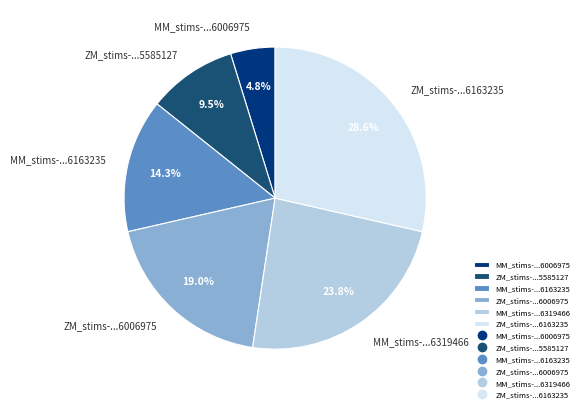

Which has a higher value, ZM_stims-...5585127 or ZM_stims-...6163235?

ZM_stims-...6163235